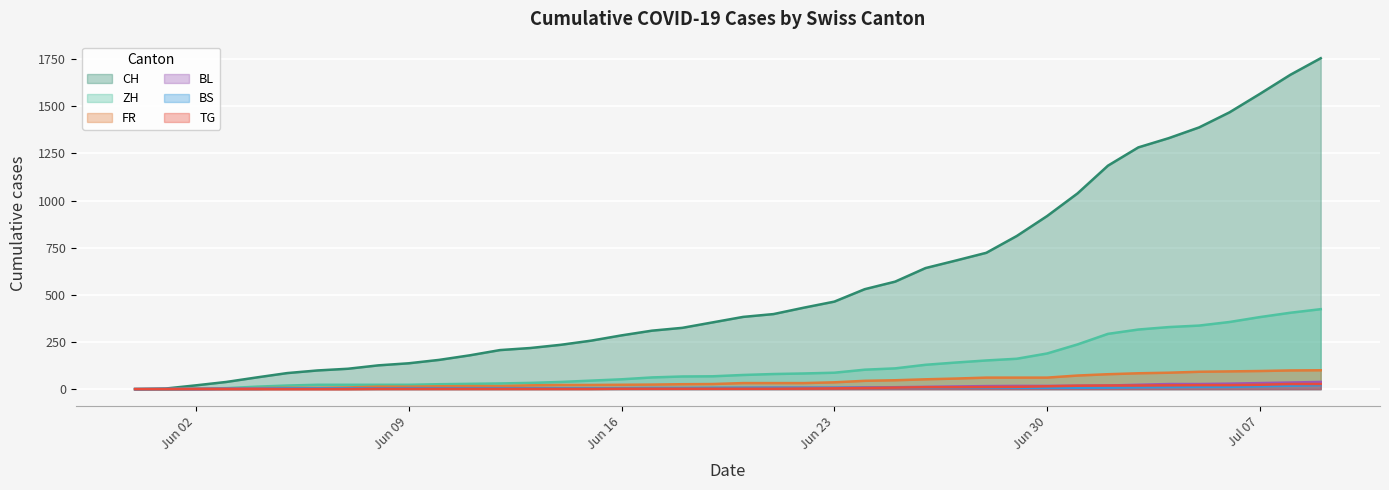

True or false: ZH and CH intersect in this chart.

False